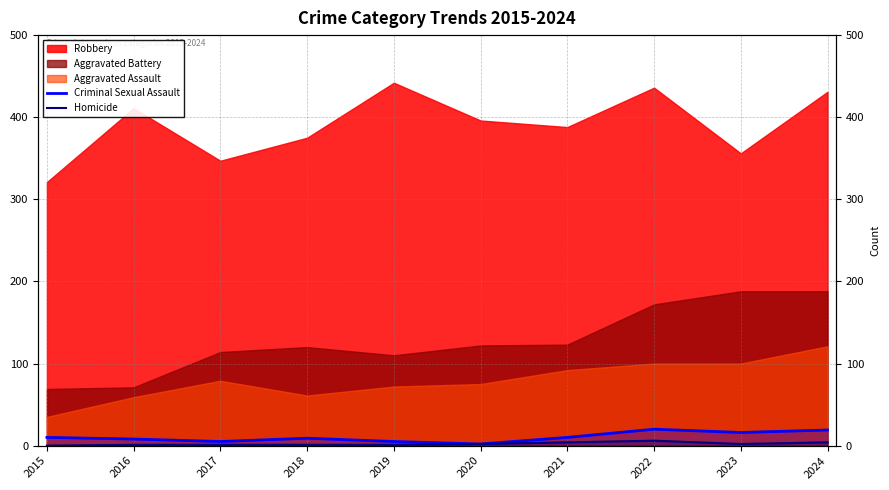

Is it true that Criminal Sexual Assault equals 16 at 2015?

False